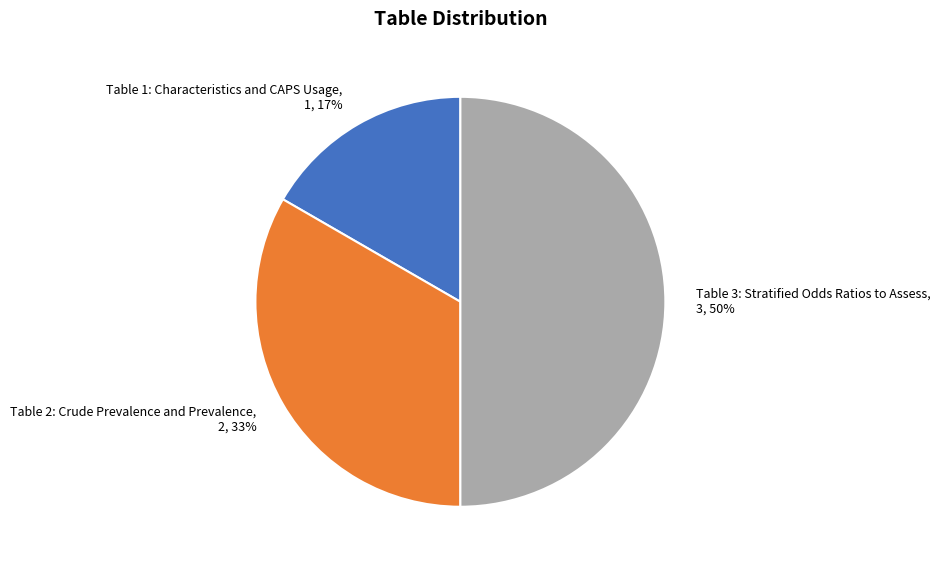

To the nearest percent, what portion does Table 2: Crude Prevalence and Prevalence represent?

33%